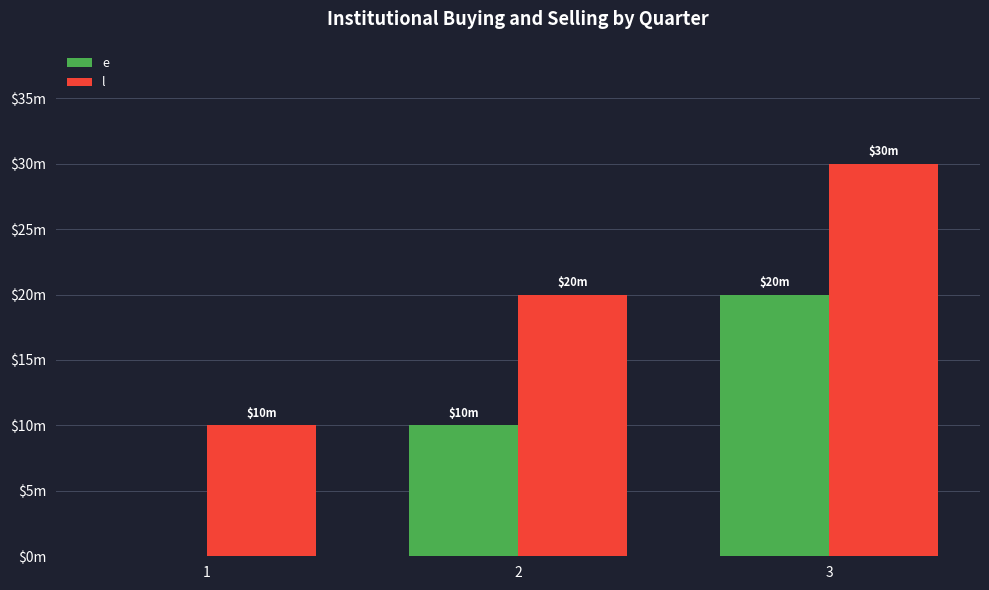

Reading left to right, what are all the values shown in this chart?

e: 0	10	20
l: 10	20	30